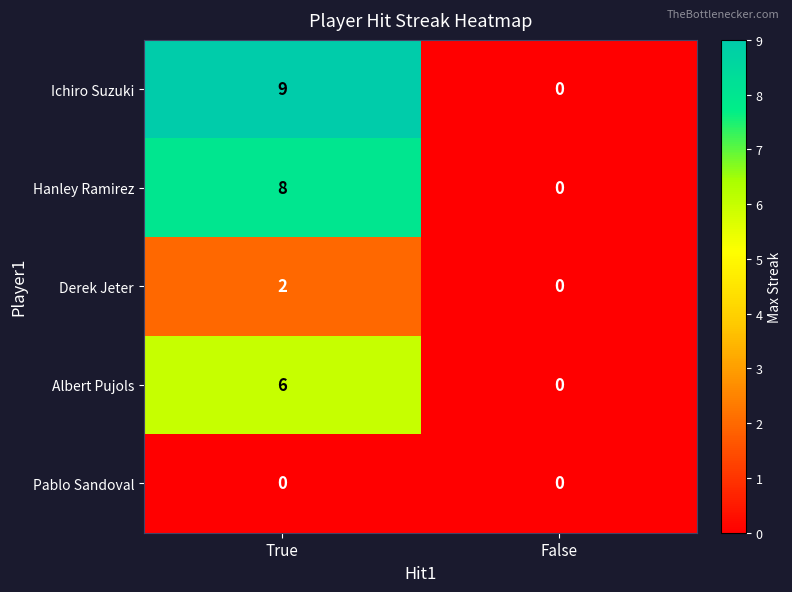

Read the Hanley Ramirez value at True.

8